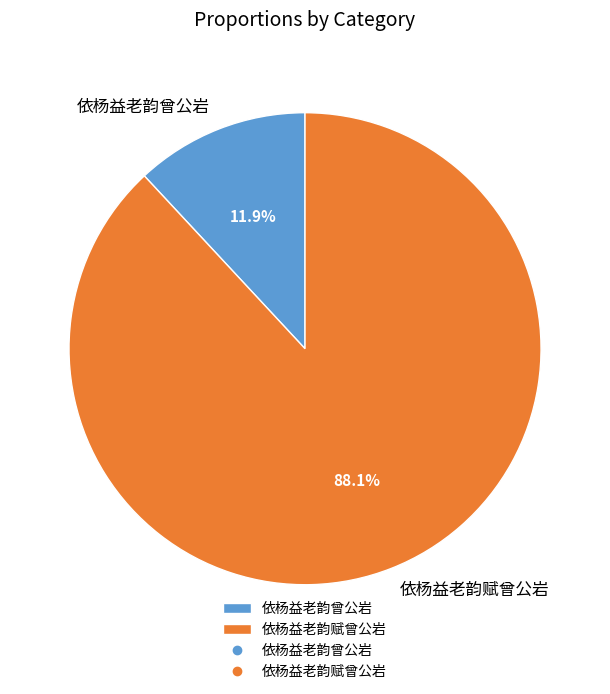

The 依杨益老韵曾公岩 slice represents 4% of the pie. True or false?

False